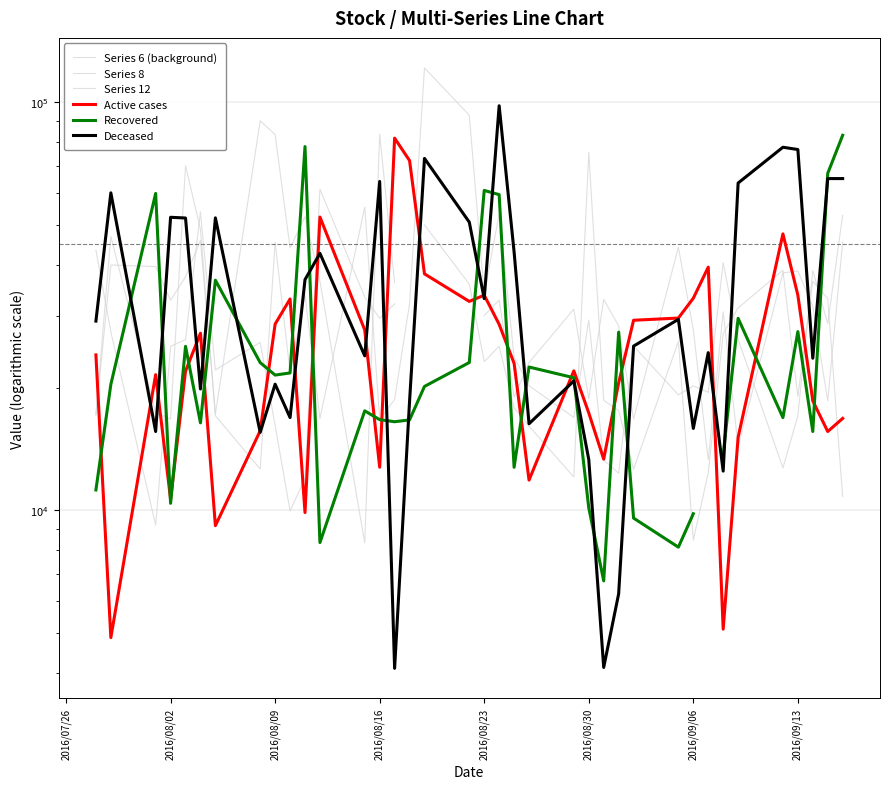

Is it true that Active cases equals 15514.2 at 2016/09/06?

False